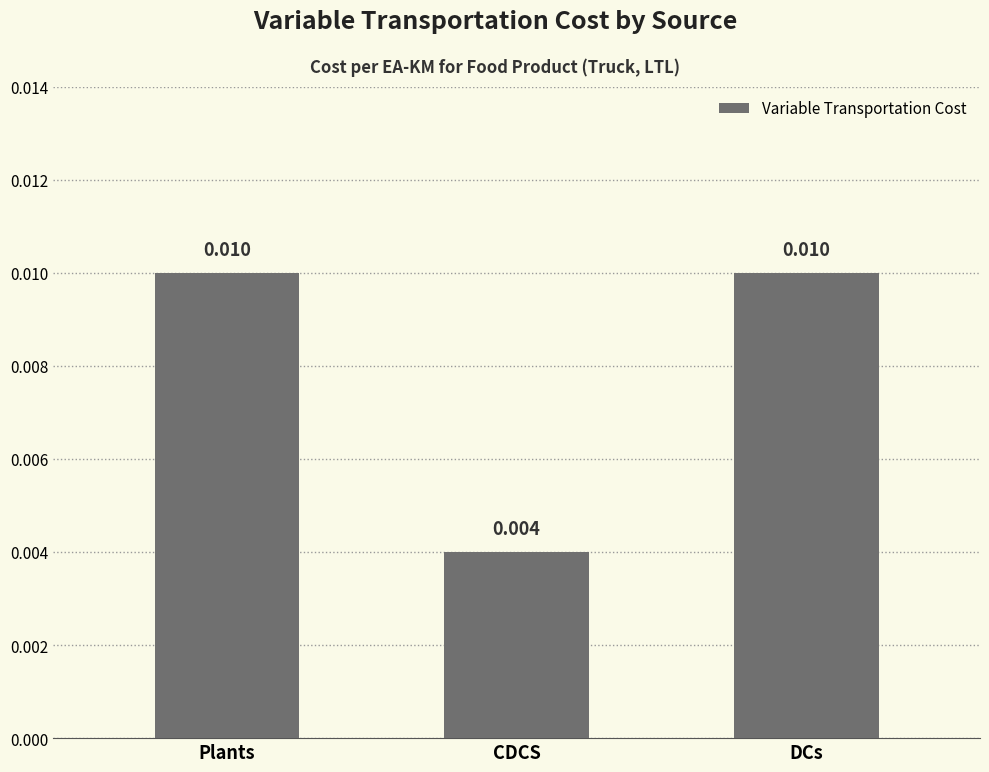

What is the label of the 2nd bar from the left?

CDCS